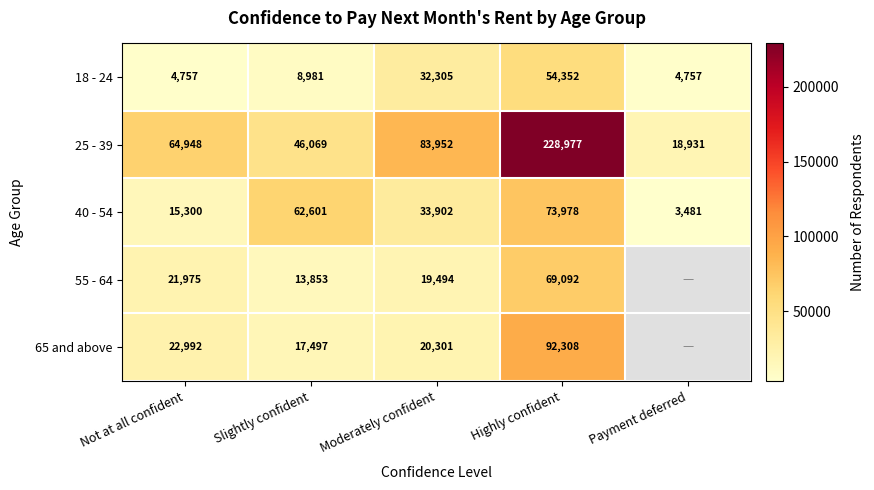

What is the maximum value for 40 - 54?

73978